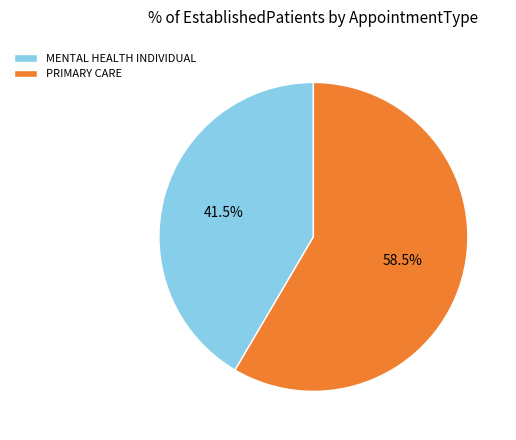

To the nearest percent, what is the difference between the largest and smallest slice percentages?

17%